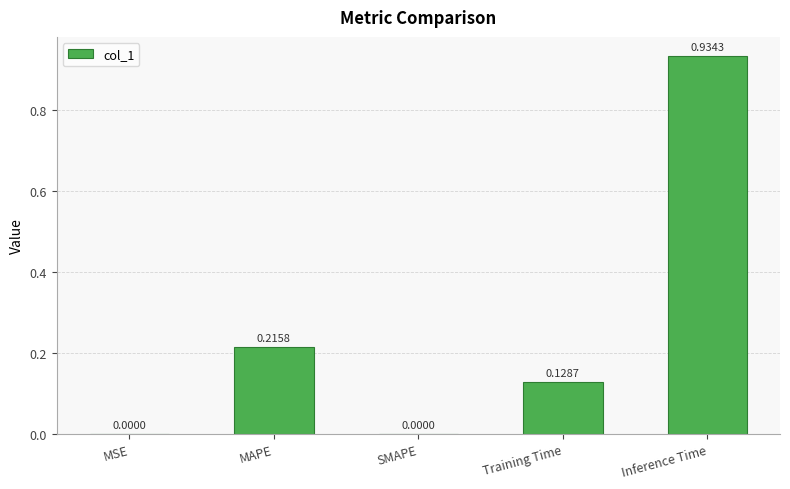

What is the sum of all values?

1.3